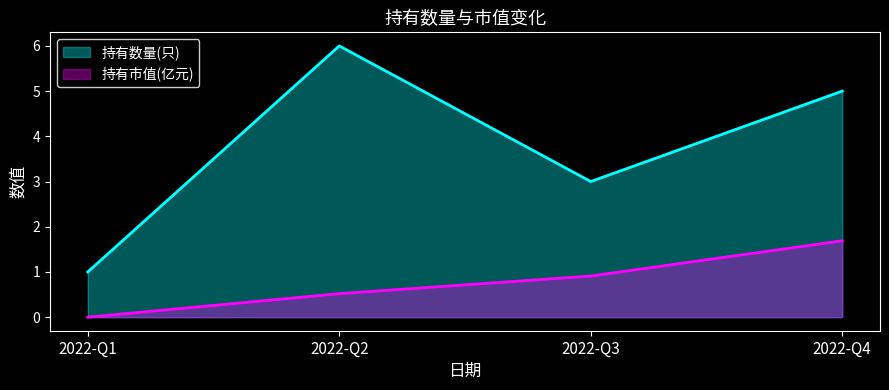

What is the average value of the 持有市值(亿元) series?

0.8